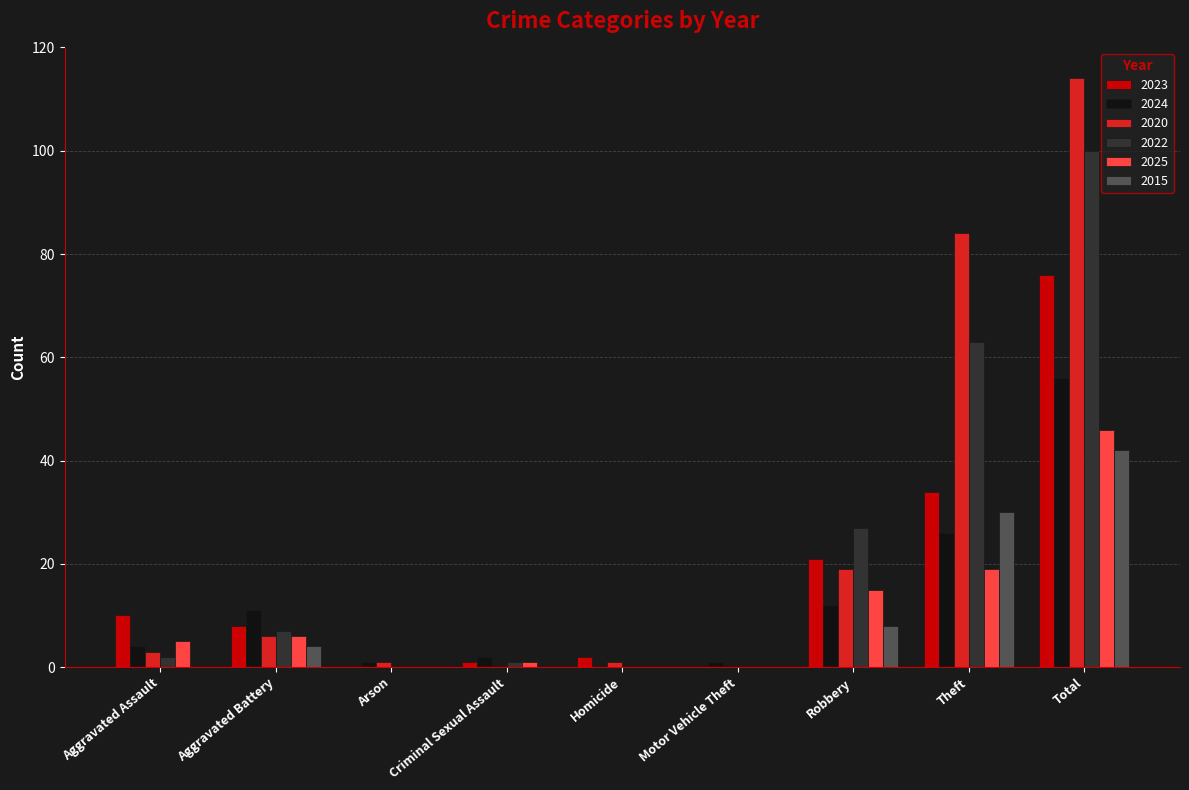

What is the sum of all 2015 values?

84